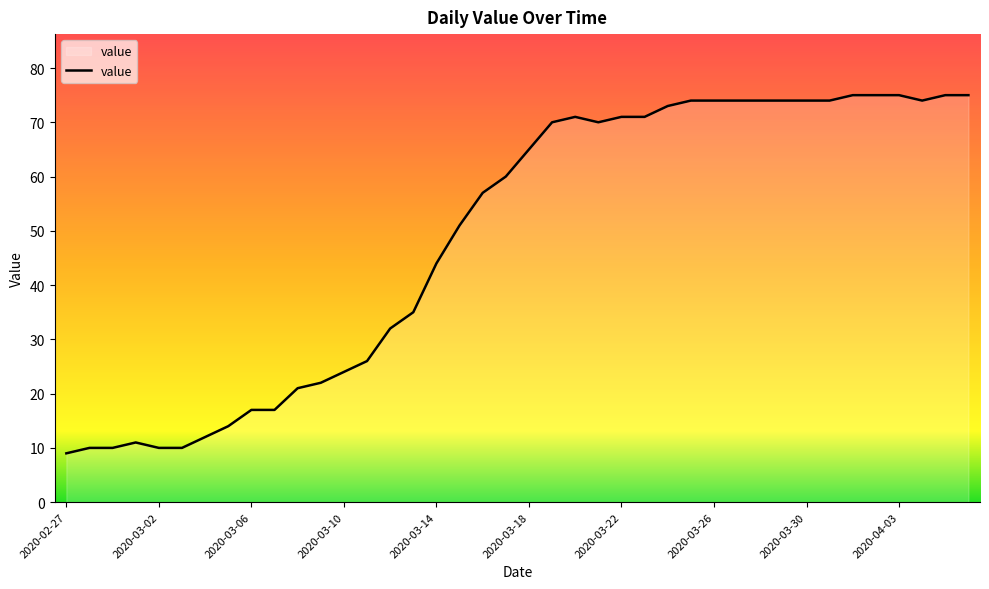

How many lines are shown in the chart?

1